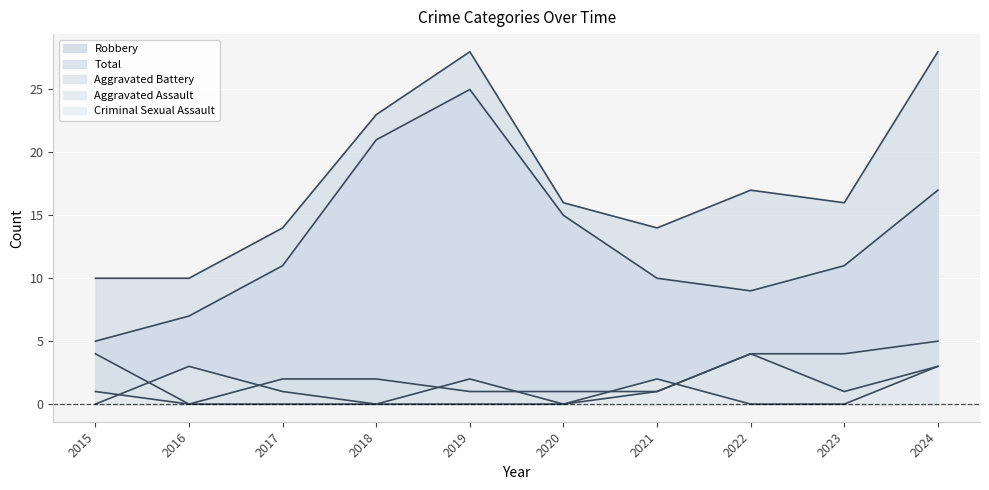

How many values in Aggravated Battery are above zero?

9